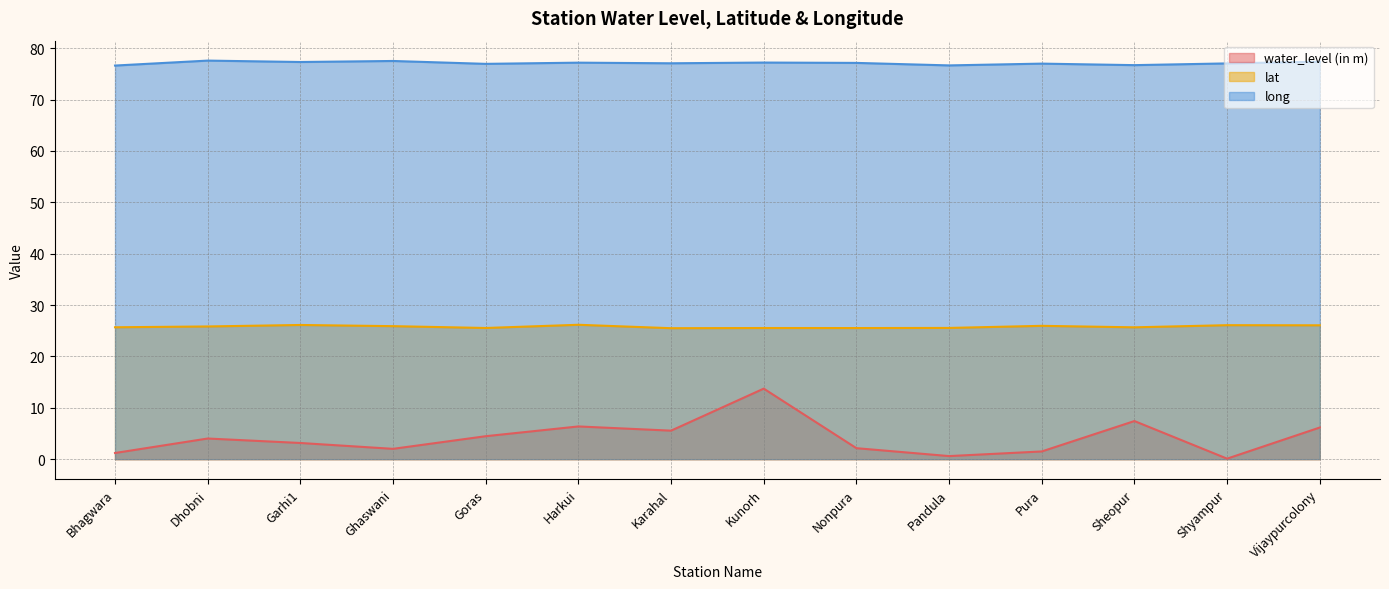

What is the maximum value for water_level (in m)?

13.7